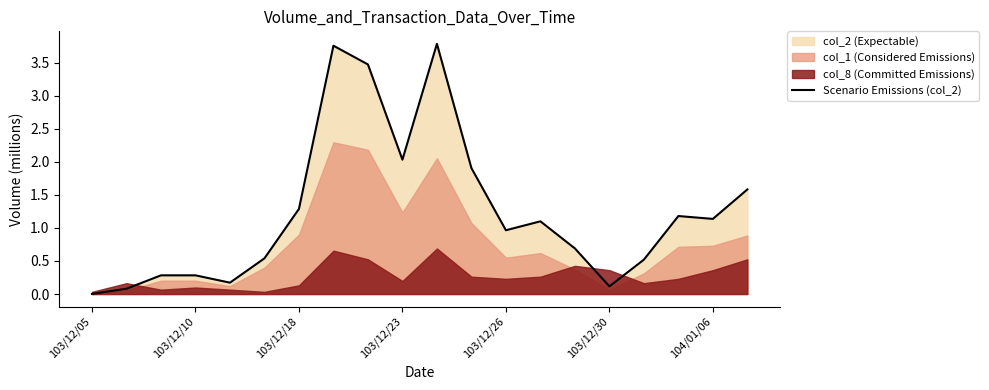

What is the sum of all values?

24.9